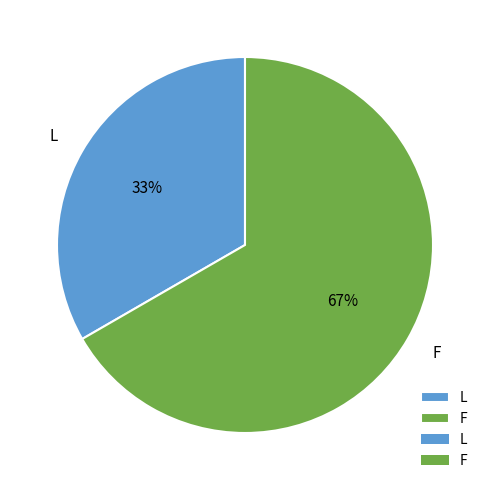

Rank the categories by value from lowest to highest.

L, F